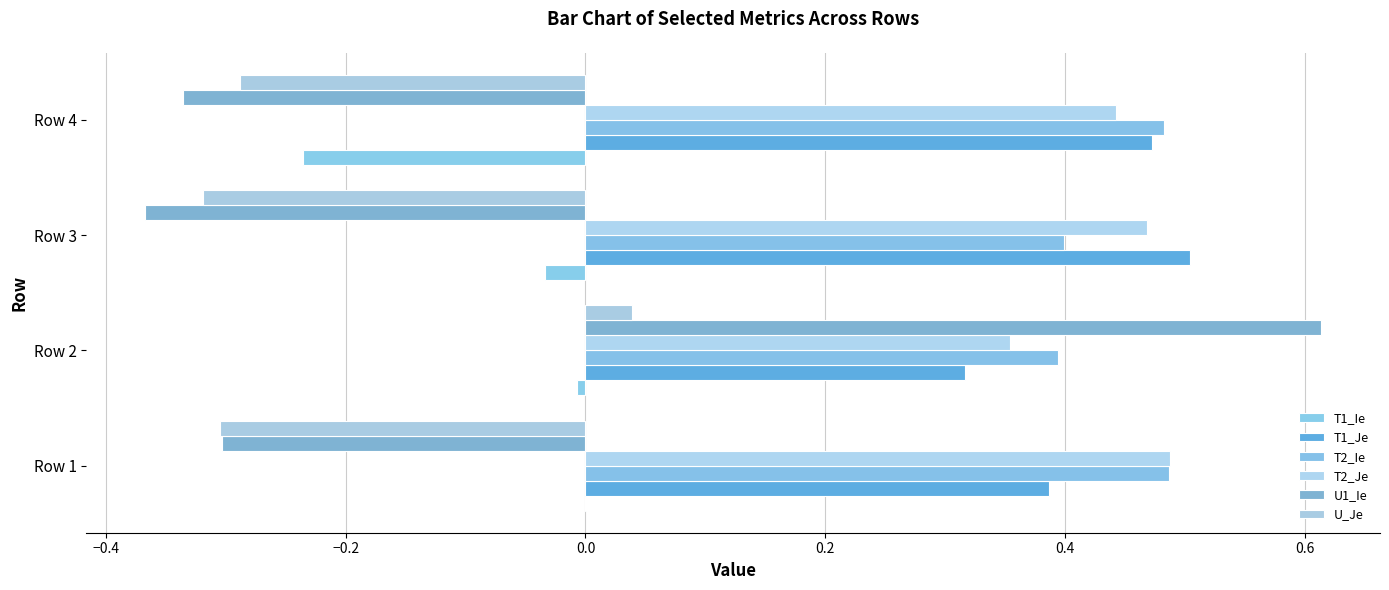

At which category is the sum across all series the highest?

Row 2